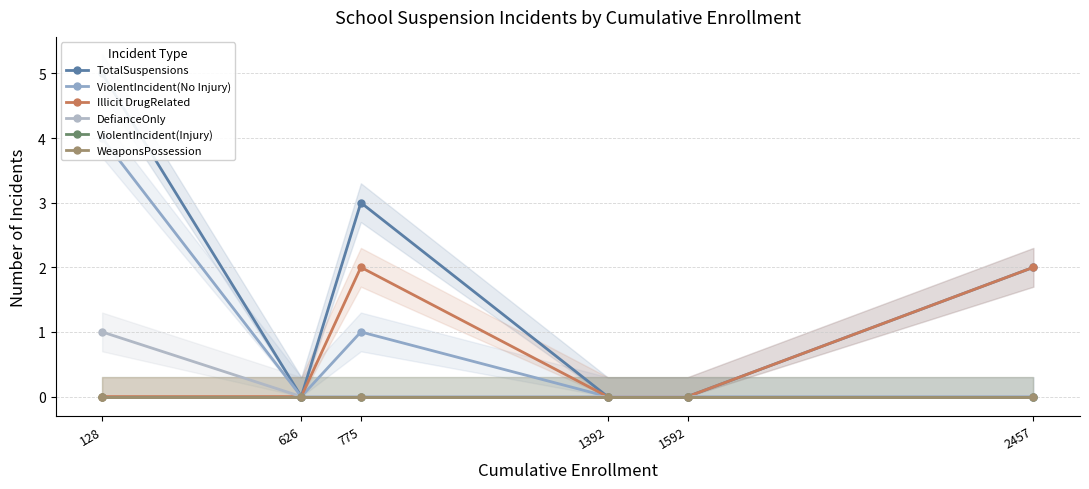

True or false: ViolentIncident(No Injury) and DefianceOnly cross at least once.

False